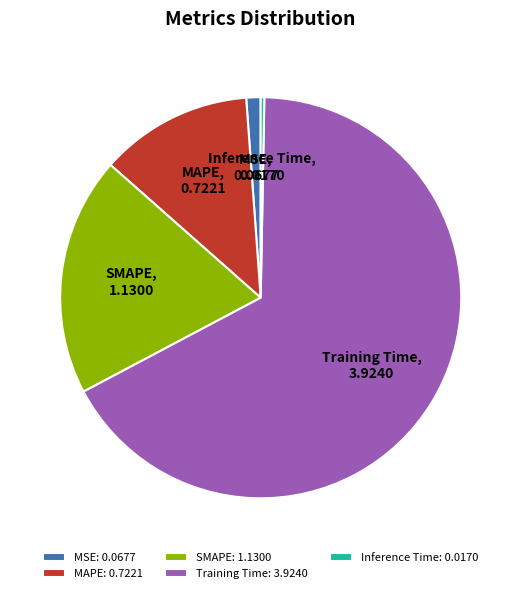

Do SMAPE and MAPE together represent more than half of the pie?

No